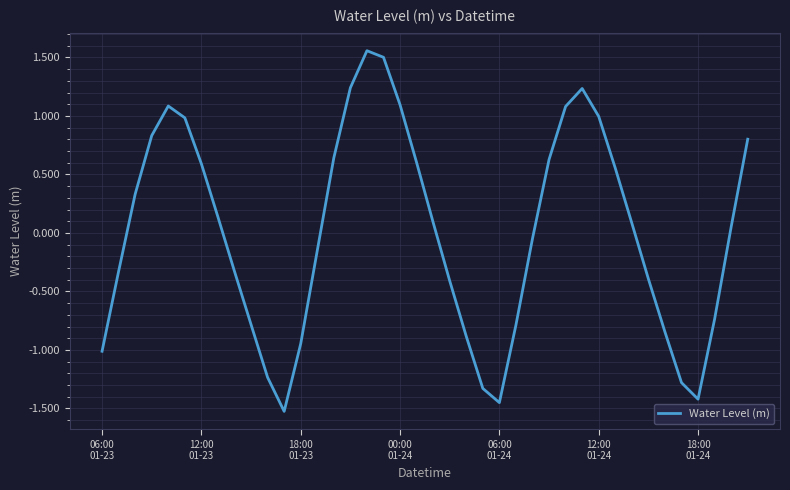

What is the difference between the maximum and minimum values?

3.1